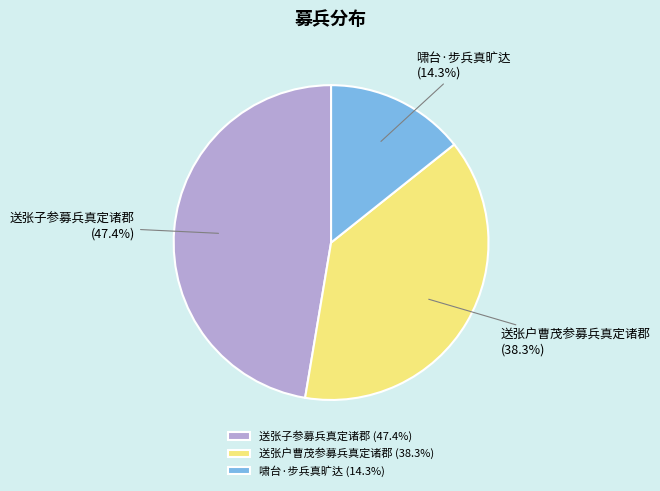

How many slices are in this pie chart?

3